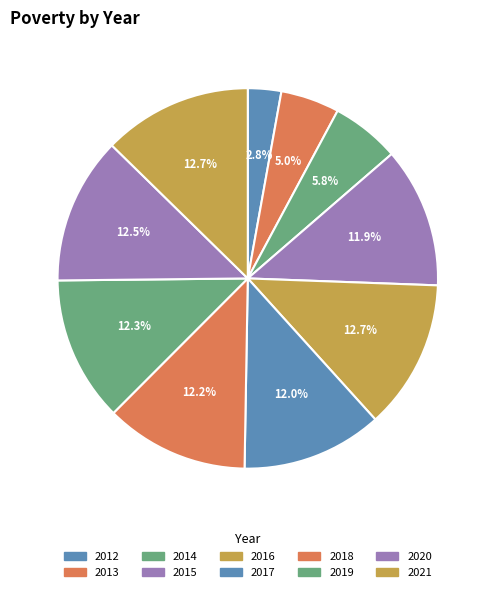

How many segments does this pie chart have?

10